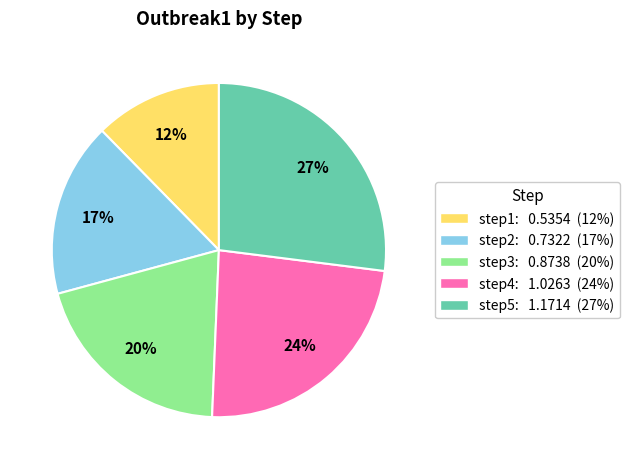

True or false: step4 accounts for 11% of the total.

False